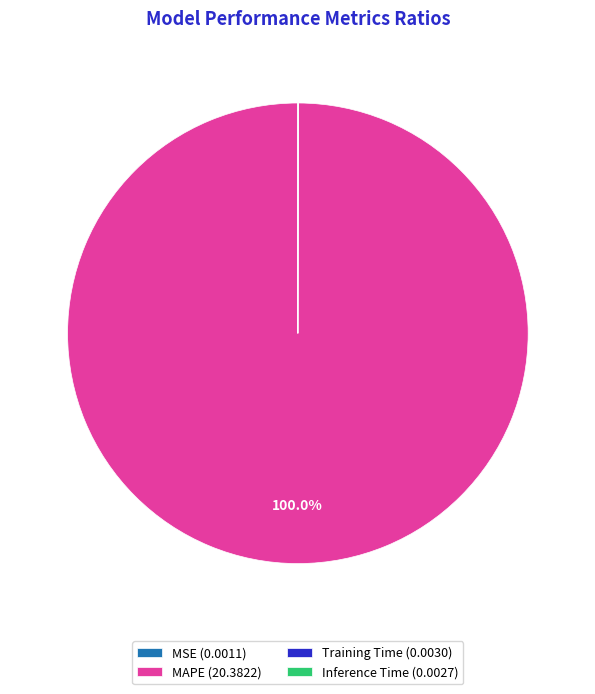

Is there any slice that represents more than half of the pie?

Yes